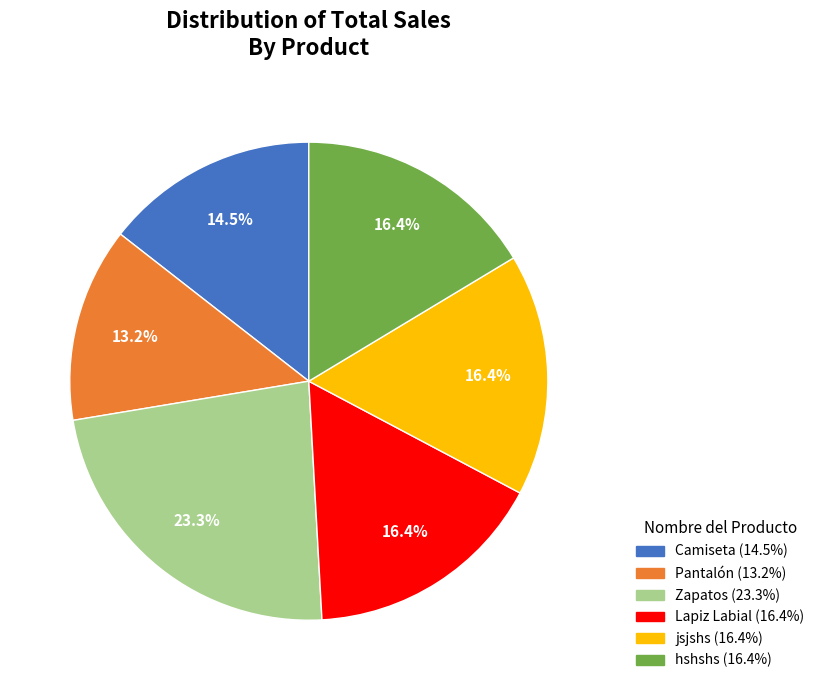

To the nearest percent, what is the difference between the largest and smallest slice percentages?

10%